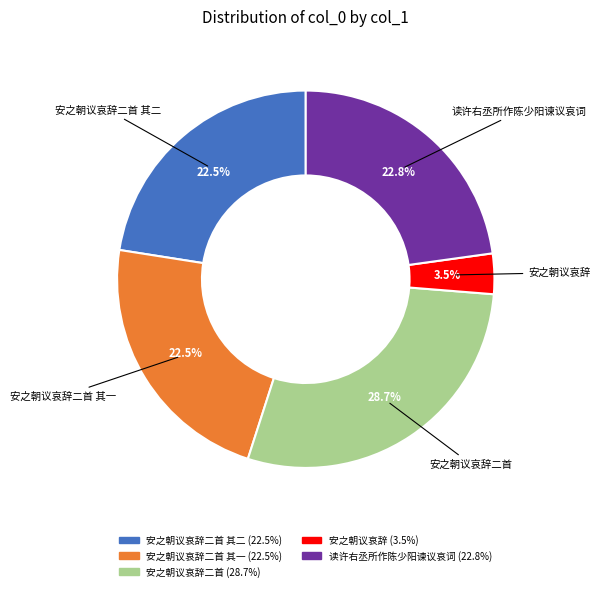

Is there a majority slice in this chart?

No